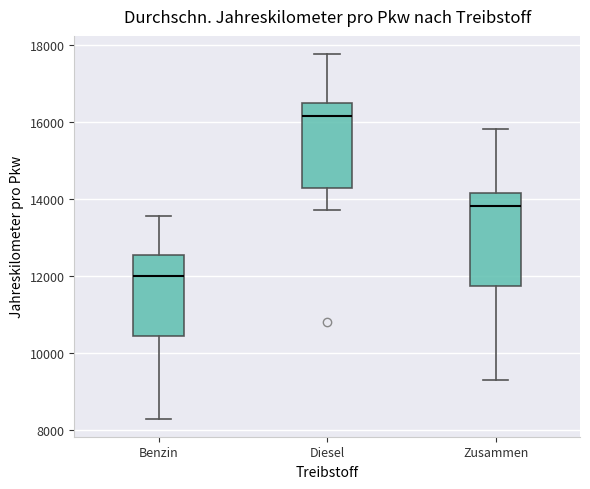

Reading left to right, transcribe this box plot: for each box, give where its median line is, the range the box spans, and where its two whiskers end, as read against the y-axis. The values are not printed on the chart, so give them approximately, as read against the axis.

Benzin: median 12000, box 10400 to 12600, whiskers 8200 to 13600
Diesel: median 16200, box 14200 to 16400, whiskers 13800 to 17800
Zusammen: median 13800, box 11800 to 14200, whiskers 9400 to 15800